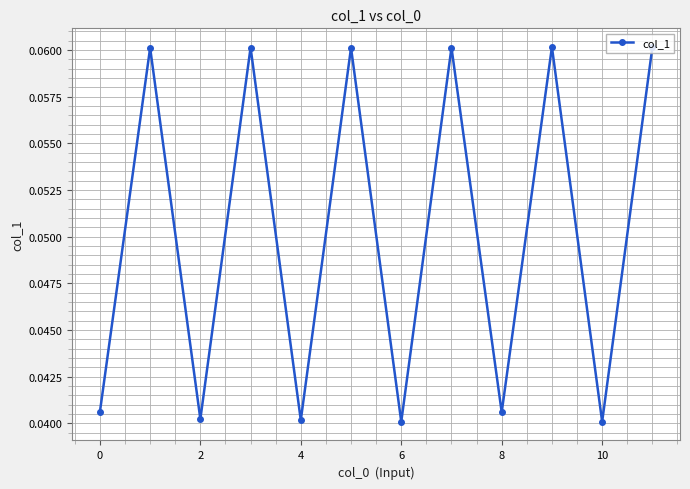

True or false: there are more than 2 points higher than both neighbors.

True